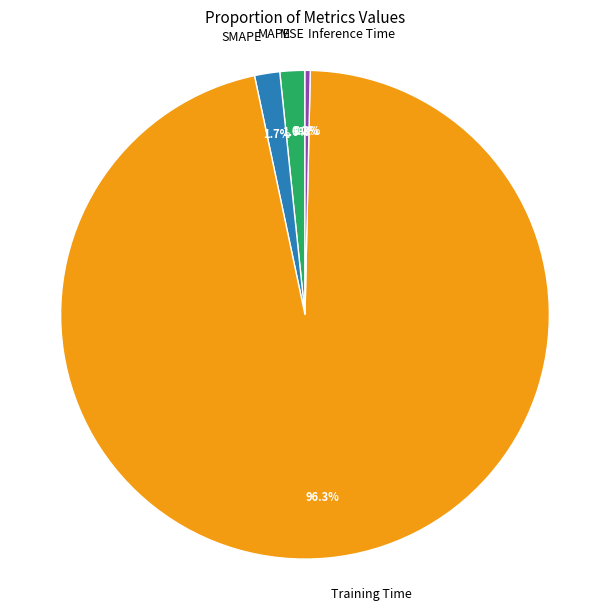

Does MAPE represent more than half of the total?

No